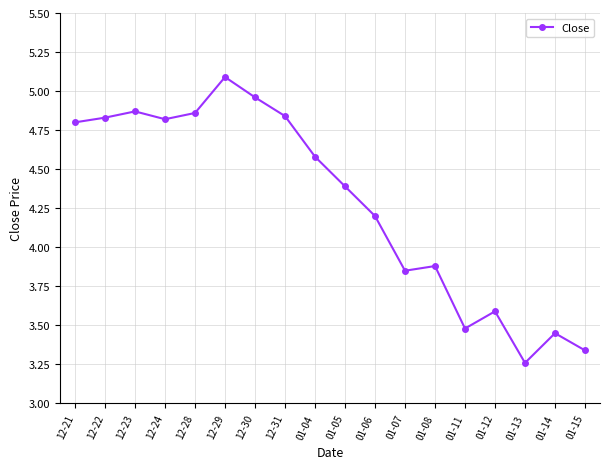

How many lines are shown in the chart?

1